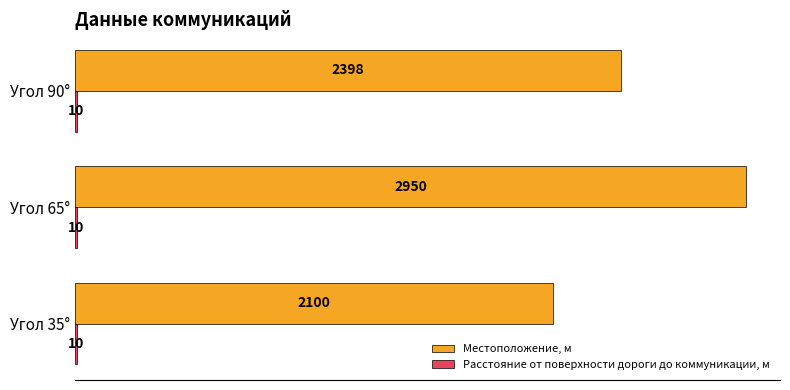

Which series has the largest total across all categories?

Местоположение, м